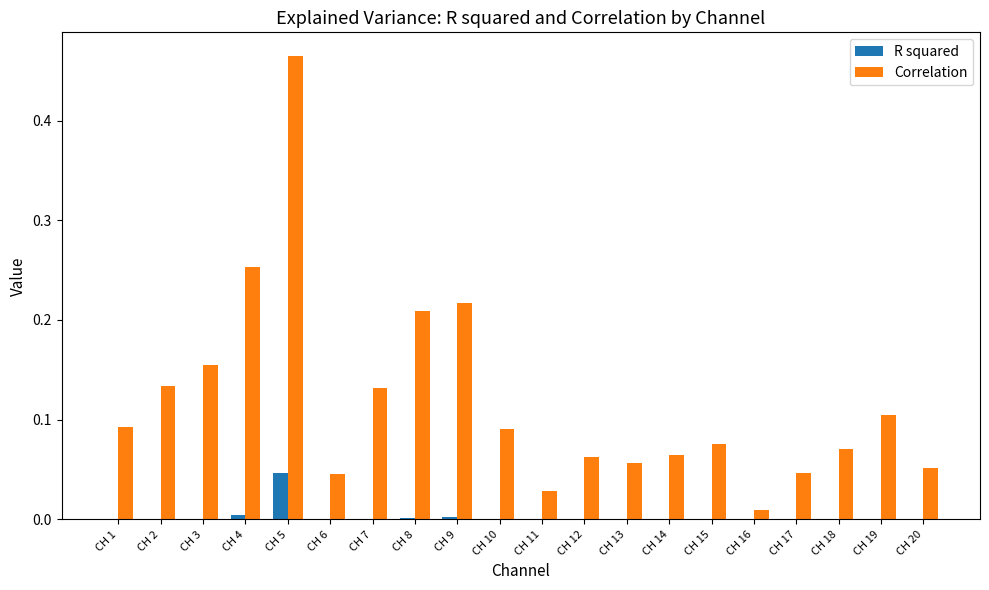

True or false: R squared has a value of 0.0 at CH 16.

True